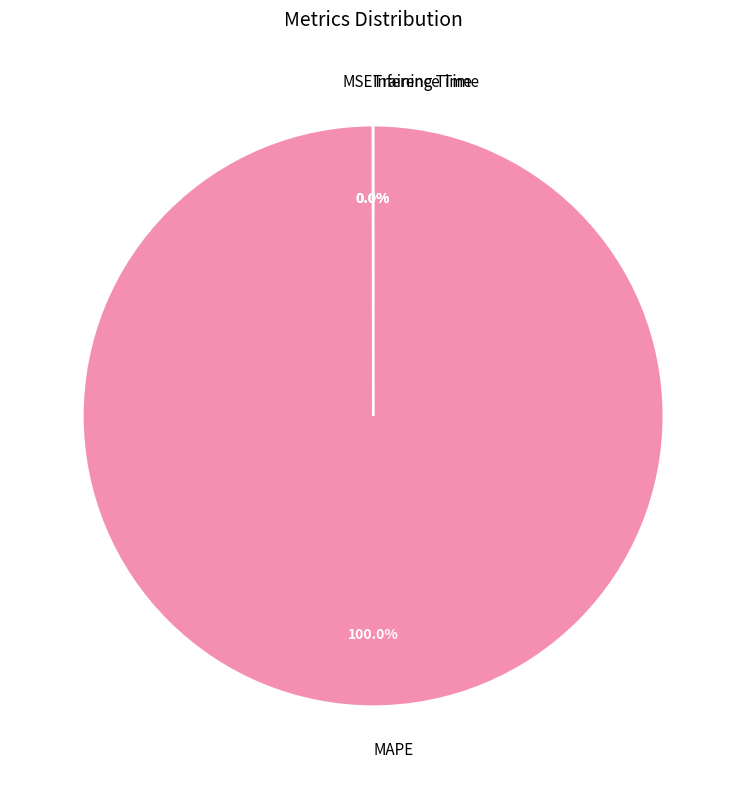

What is the largest slice in the pie chart?

MAPE